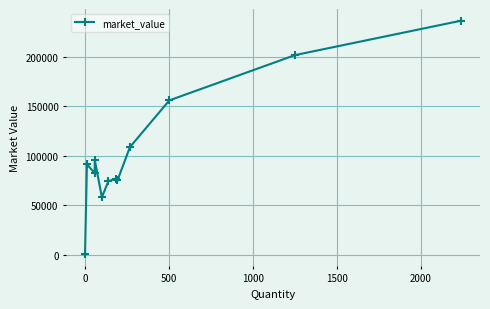

What is the average value?

104680.0